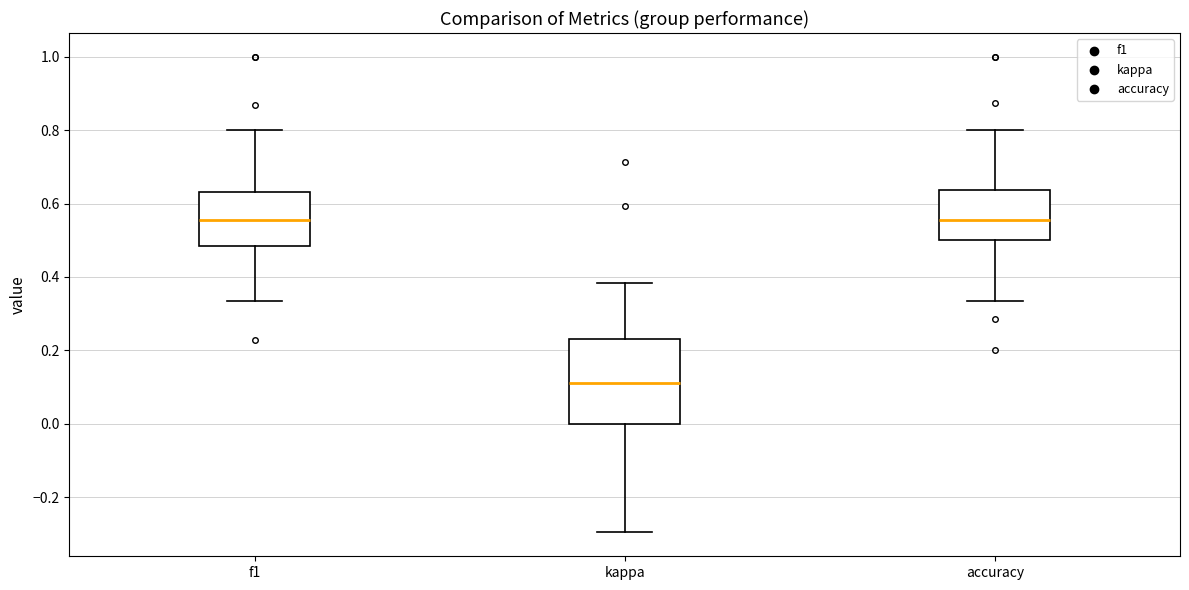

Reading left to right, transcribe this box plot: for each box, give where its median line is, the range the box spans, and where its two whiskers end, as read against the y-axis. The values are not printed on the chart, so give them approximately, as read against the axis.

f1: median 0.56, box 0.48 to 0.64, whiskers 0.34 to 0.80
kappa: median 0.12, box 0.00 to 0.24, whiskers -0.30 to 0.38
accuracy: median 0.56, box 0.50 to 0.64, whiskers 0.34 to 0.80